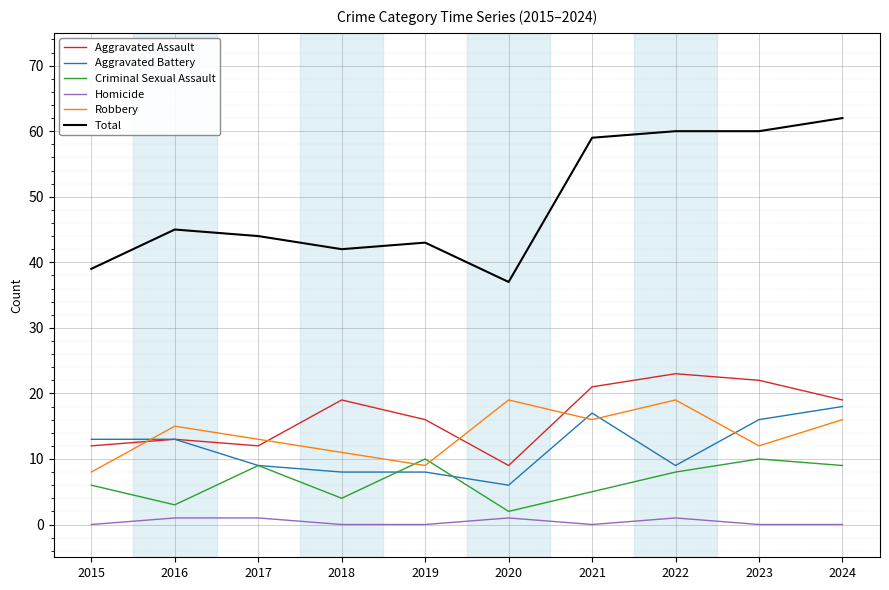

Reading right to left, transcribe all the data shown in this chart.

Aggravated Assault: 2024=19	2023=22	2022=23	2021=21	2020=9	2019=16	2018=19	2017=12	2016=13	2015=12
Aggravated Battery: 2024=18	2023=16	2022=9	2021=17	2020=6	2019=8	2018=8	2017=9	2016=13	2015=13
Criminal Sexual Assault: 2024=9	2023=10	2022=8	2021=5	2020=2	2019=10	2018=4	2017=9	2016=3	2015=6
Homicide: 2024=0	2023=0	2022=1	2021=0	2020=1	2019=0	2018=0	2017=1	2016=1	2015=0
Robbery: 2024=16	2023=12	2022=19	2021=16	2020=19	2019=9	2018=11	2017=13	2016=15	2015=8
Total: 2024=62	2023=60	2022=60	2021=59	2020=37	2019=43	2018=42	2017=44	2016=45	2015=39